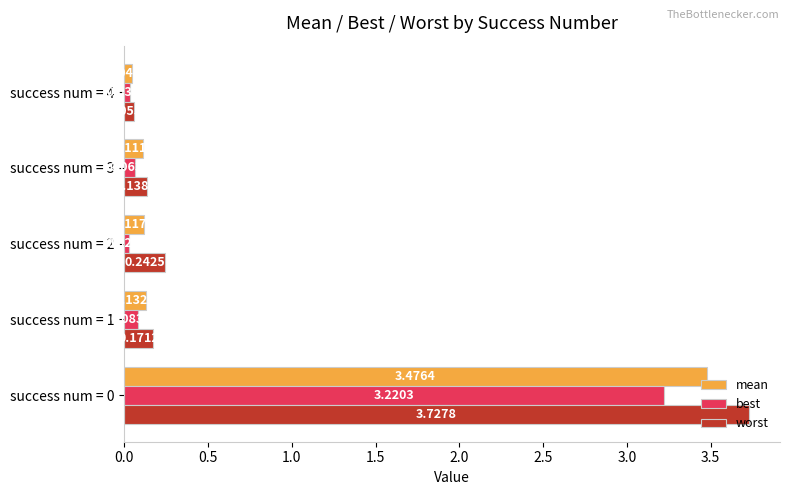

At success num = 3, list the series in order from smallest to largest.

best, mean, worst